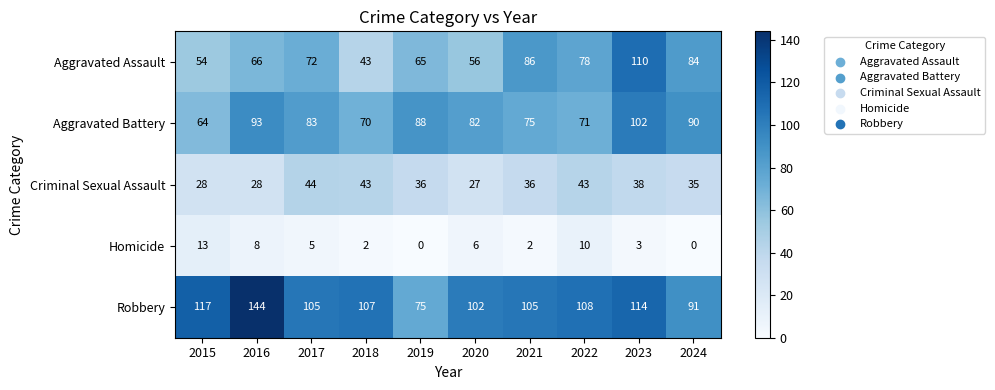

The Aggravated Assault series shows 52 at 2022. True or false?

False